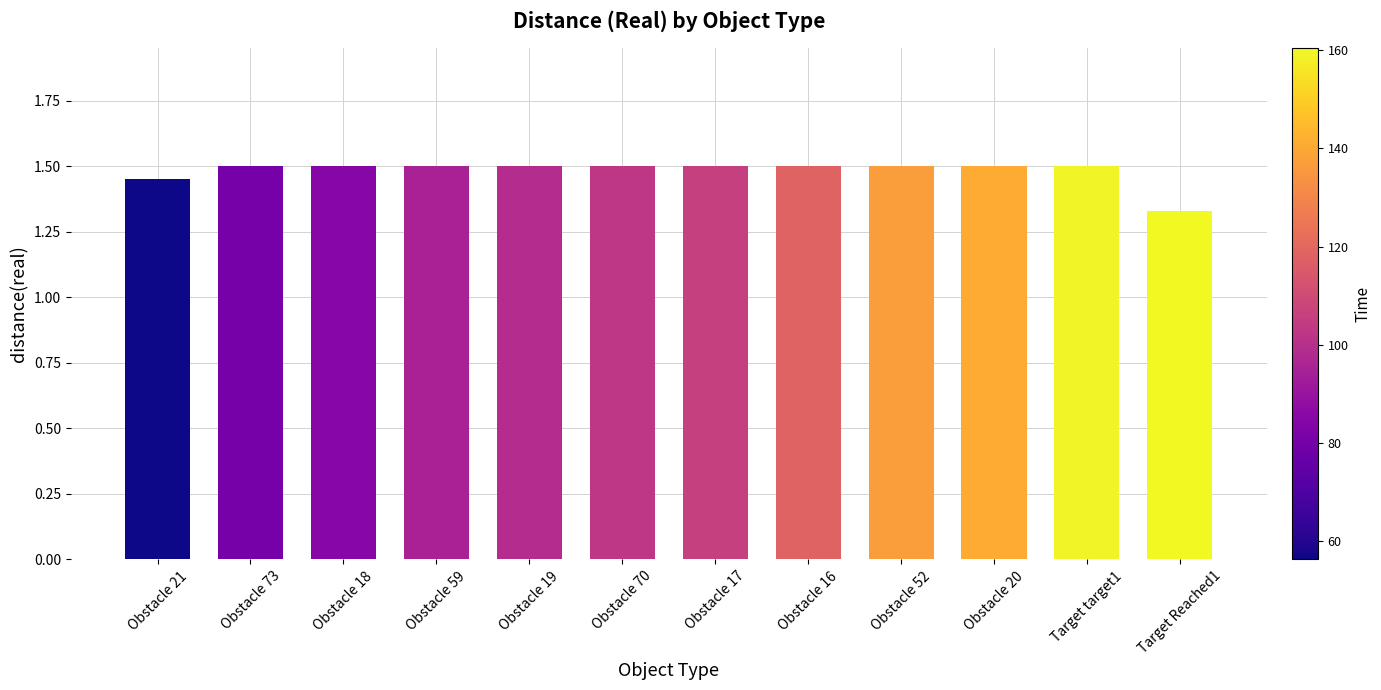

What is the maximum value shown in the chart?

1.5